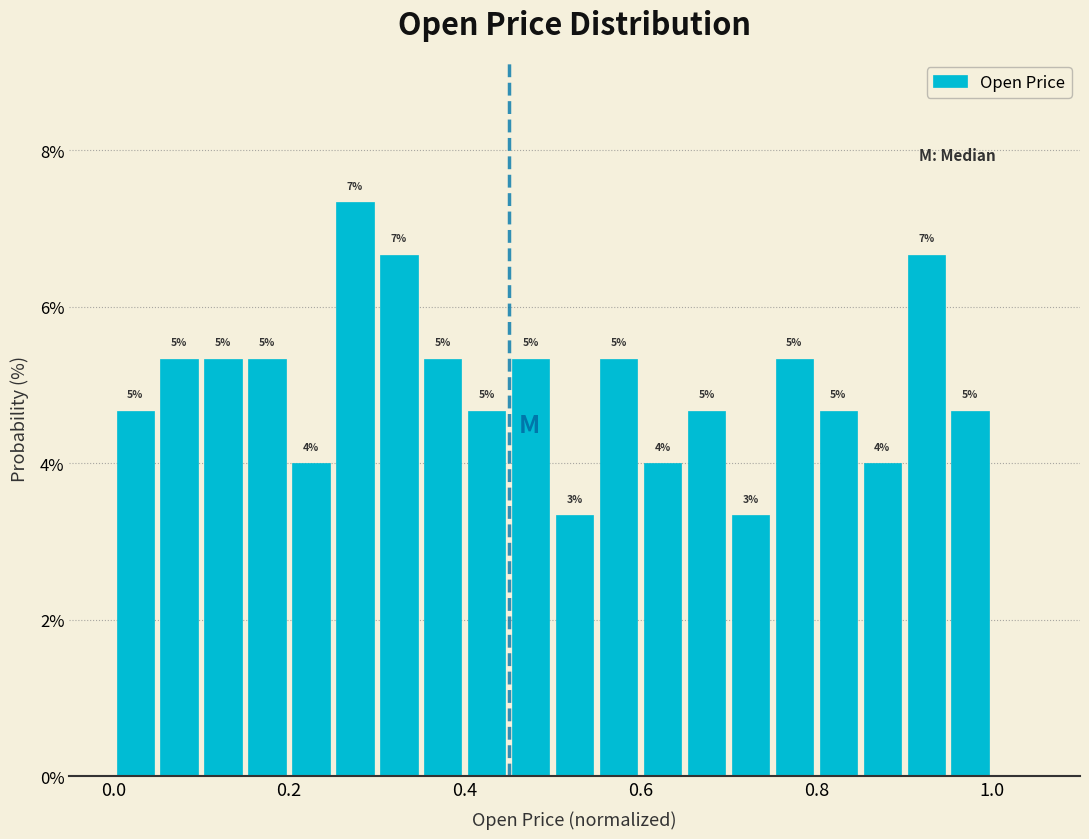

Read against the x-axis, roughly where is the centre of the tallest bar?

0.28